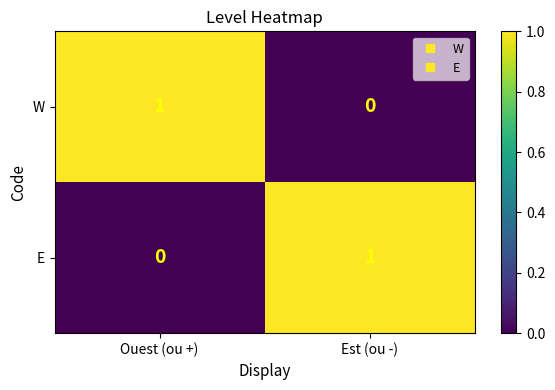

The E series shows 1 at Est (ou -). True or false?

True